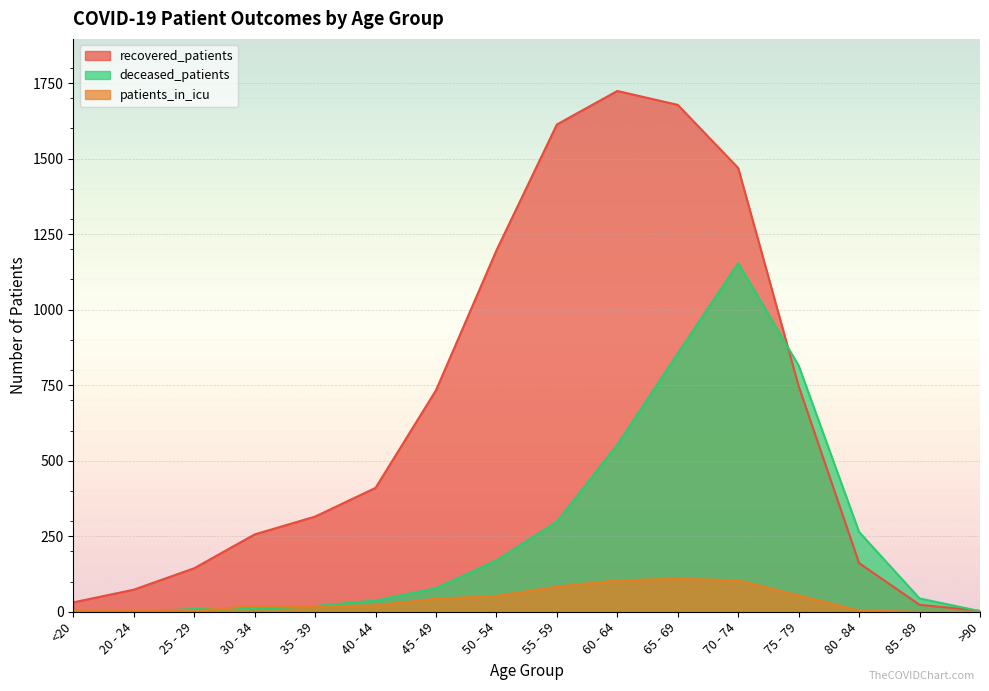

Reading left to right, extract all data points from this chart.

recovered_patients: 31	73	144	256	315	410	733	1196	1613	1724	1678	1469	747	161	23	3
deceased_patients: 4	0	9	9	19	37	78	170	298	553	855	1154	815	264	44	2
patients_in_icu: 3	3	4	19	18	21	43	52	83	104	109	104	54	4	0	0